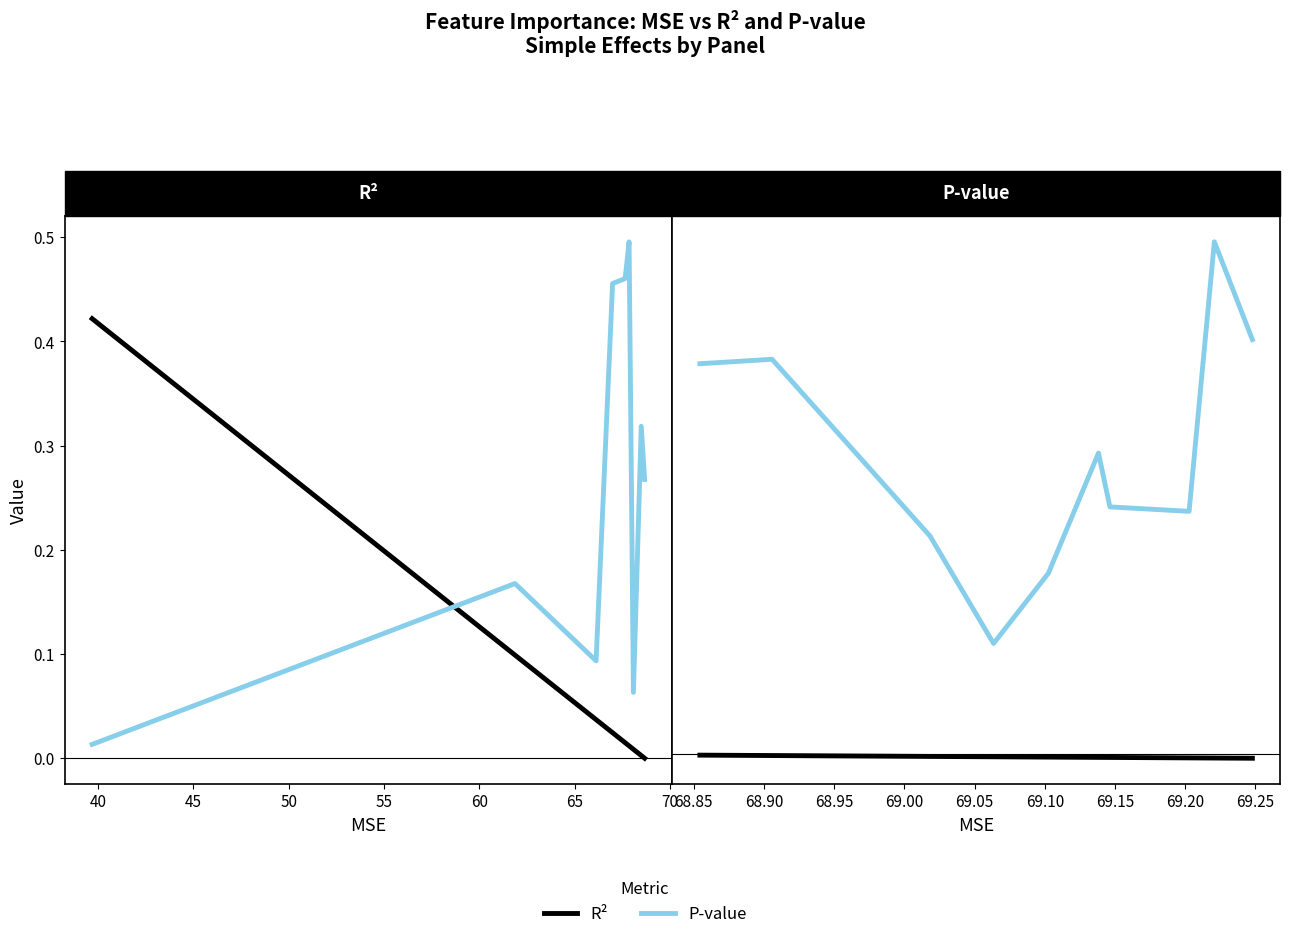

Which has a higher value, 70 or 45?

45